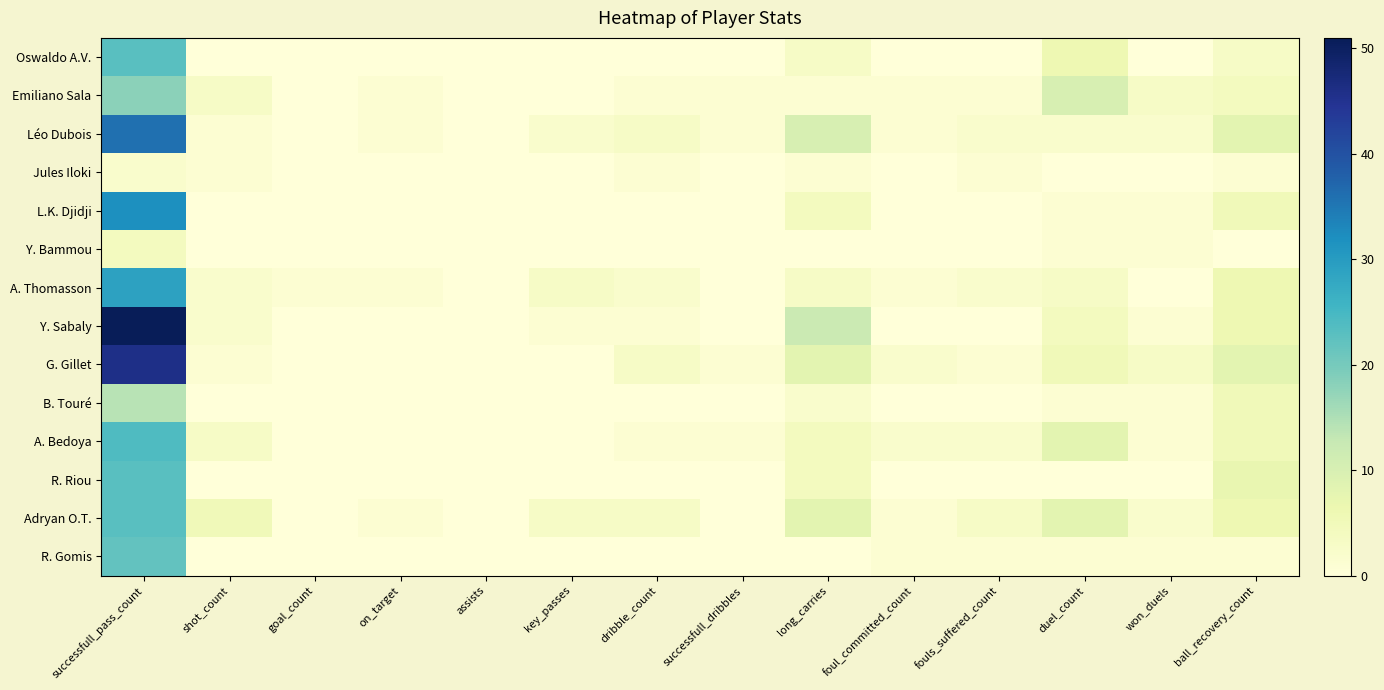

At which category is the sum across all series the highest?

successfull_pass_count